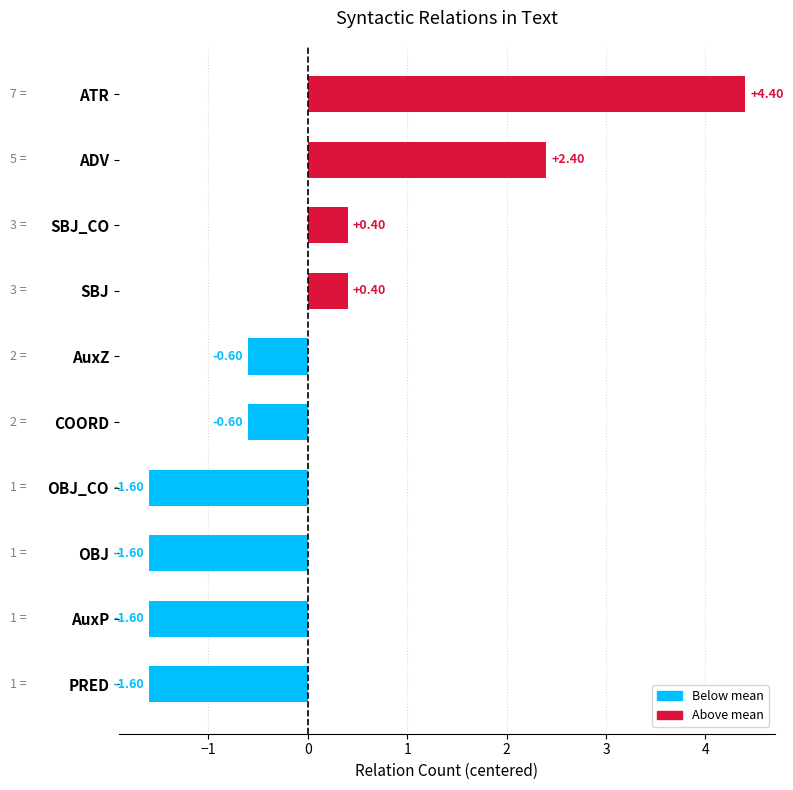

What is the change in value from AuxP to ATR?

+6.0